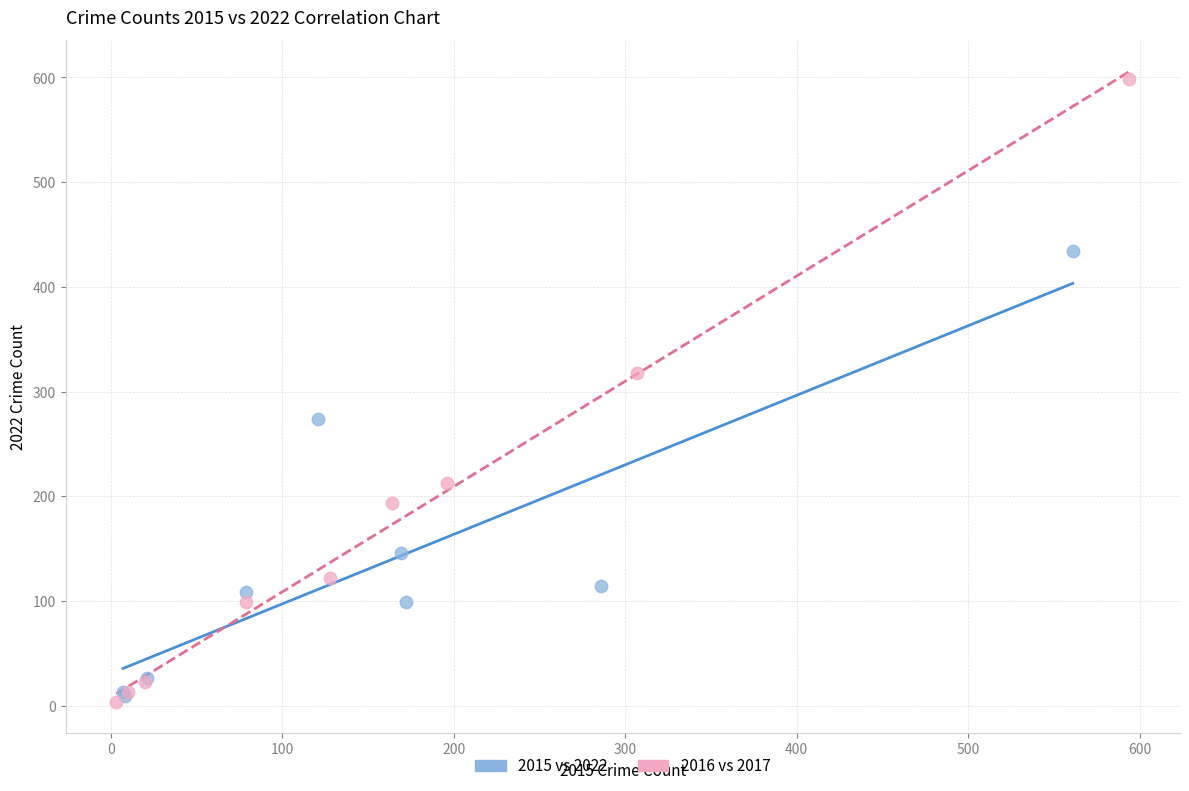

What are all the series names shown in the legend?

2015 vs 2022, 2016 vs 2017